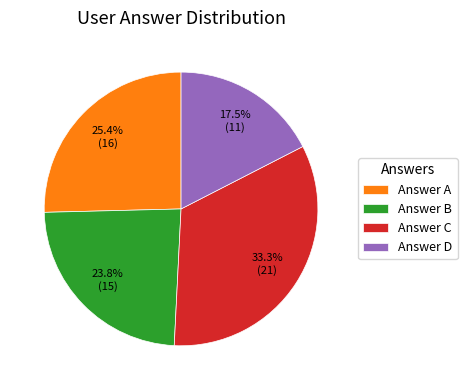

Is Answer A the majority of the pie?

No